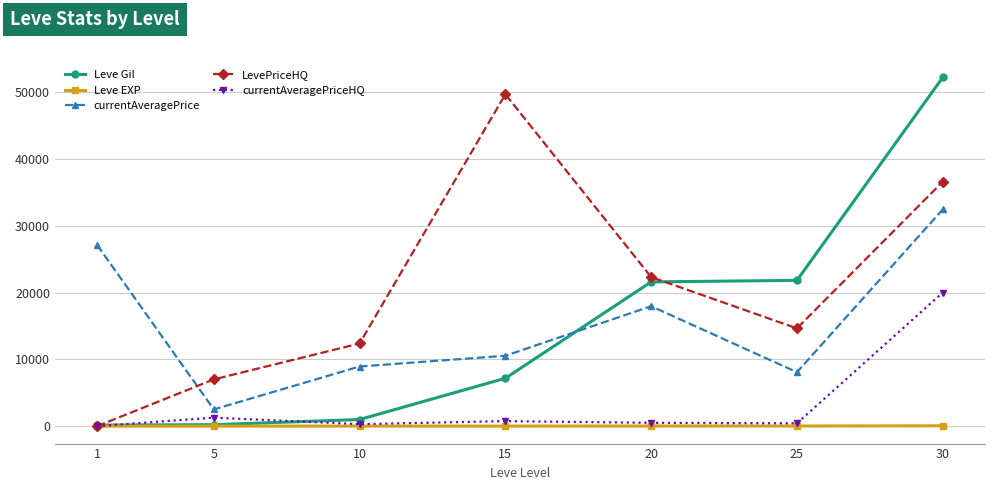

What is the sum of the currentAveragePrice values at 5 and 15?

13049.8